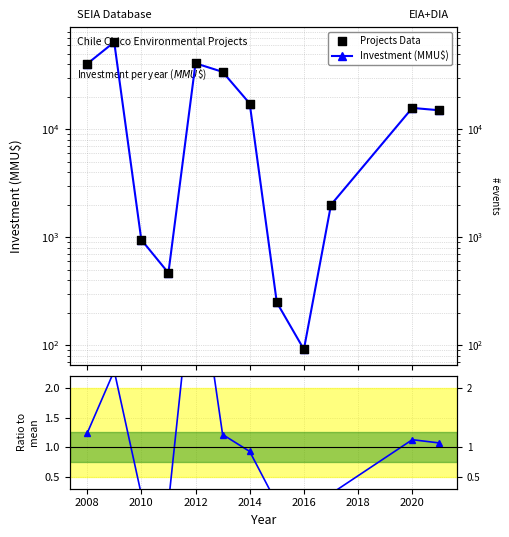

What are all the series names shown in the legend?

Investment (MMU$), Projects Data, Ratio to mean